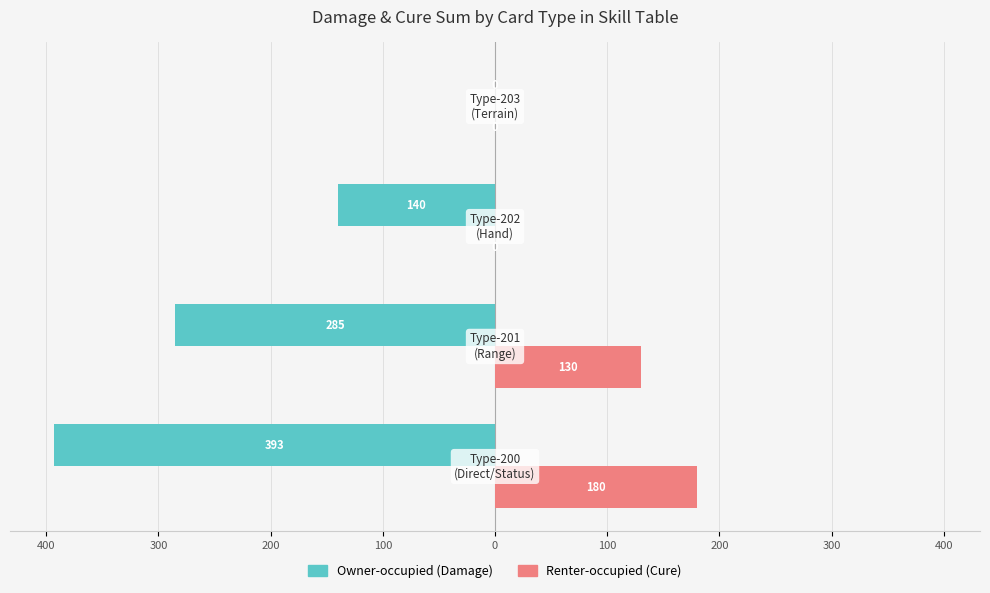

Is it true that Owner-occupied equals -135 at 200?

False